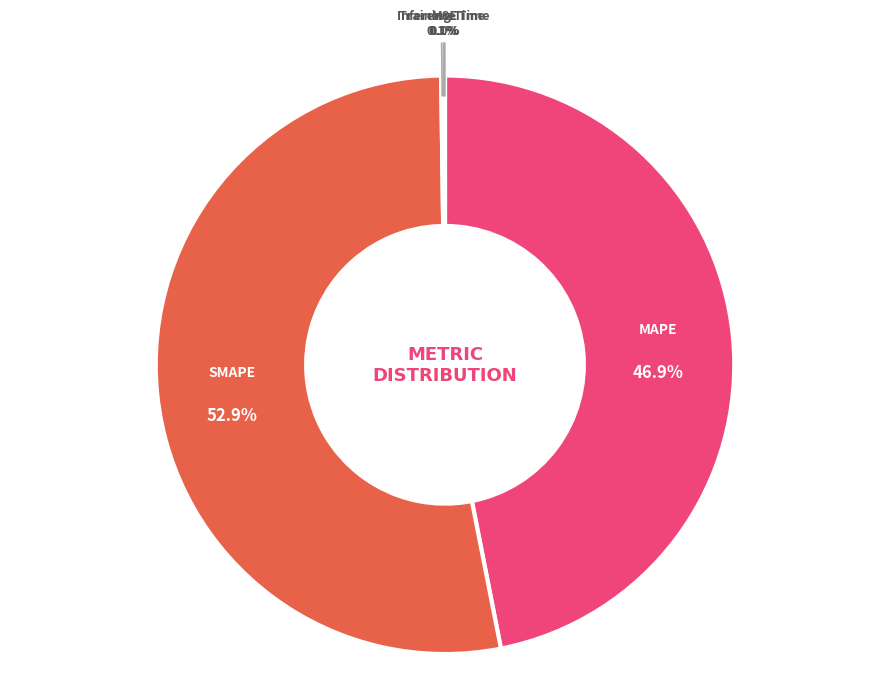

Approximately how many times larger is the value at MAPE compared to SMAPE?

0.9